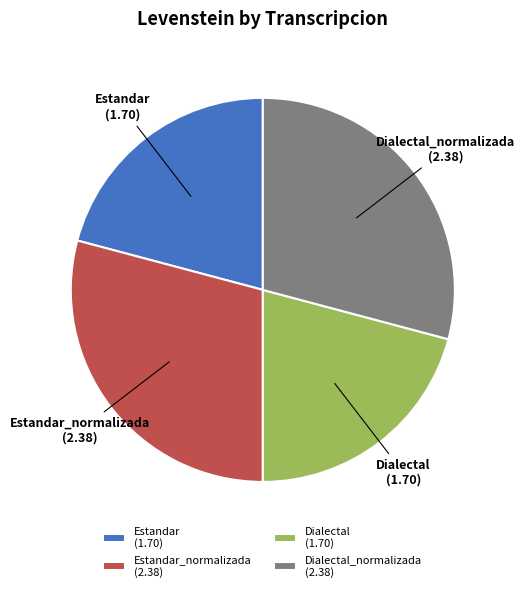

Is Estandar_normalizada (2.38) the majority of the pie?

No